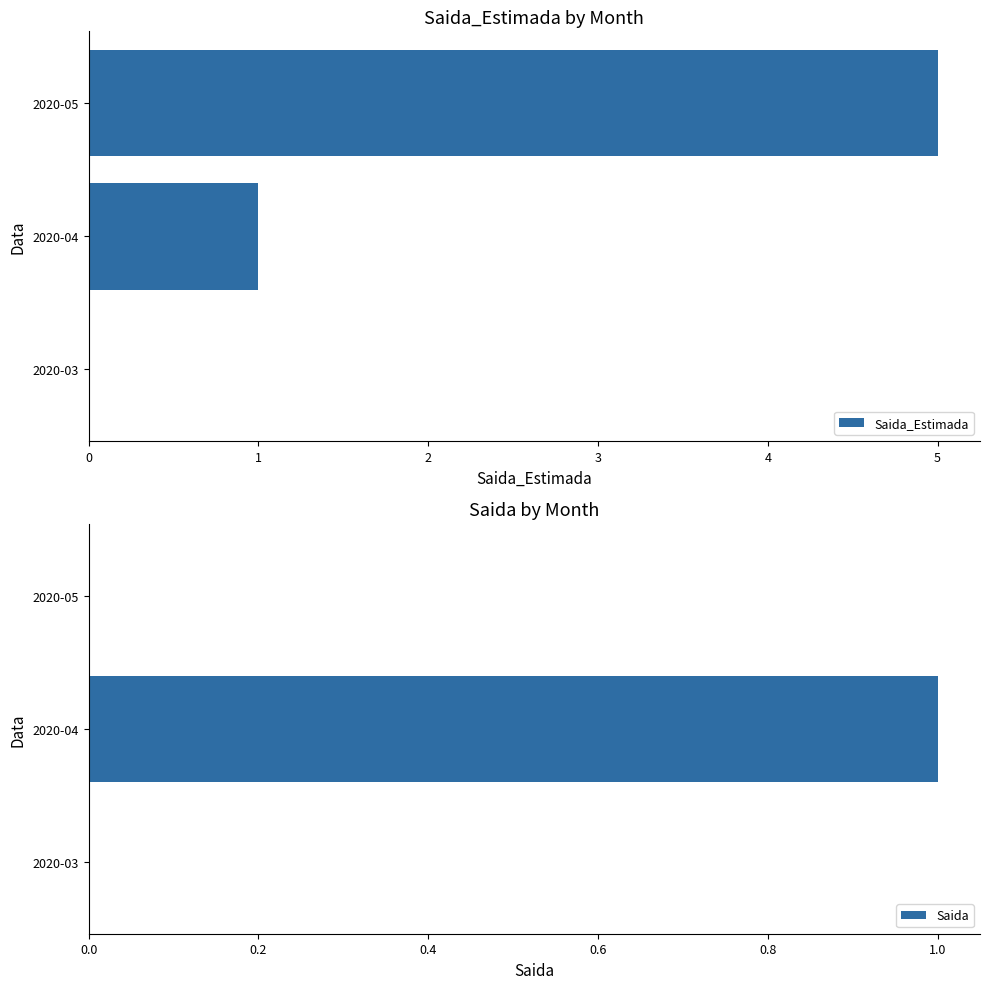

What is the sum of the Saida values at 2020-04 and 2020-03?

1